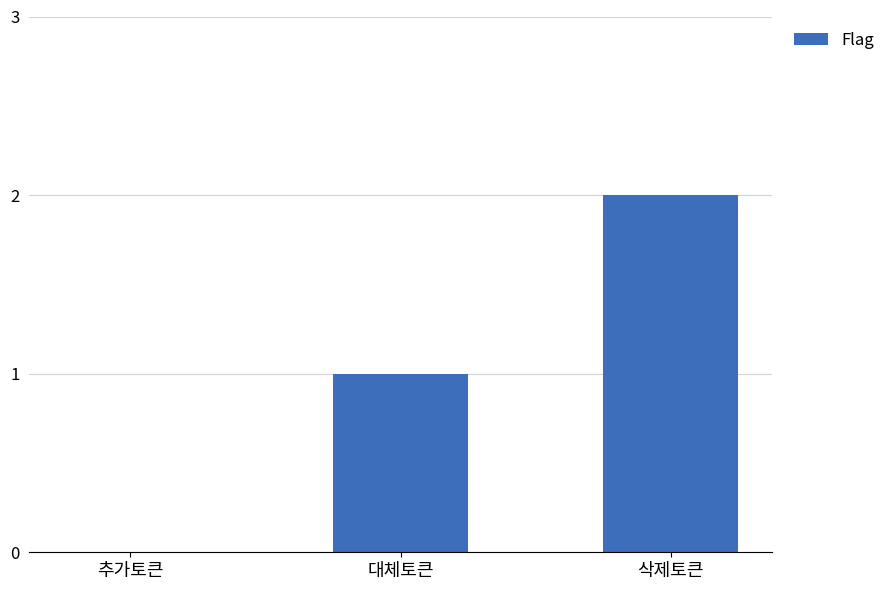

At which label is the value closest to 1?

대체토큰